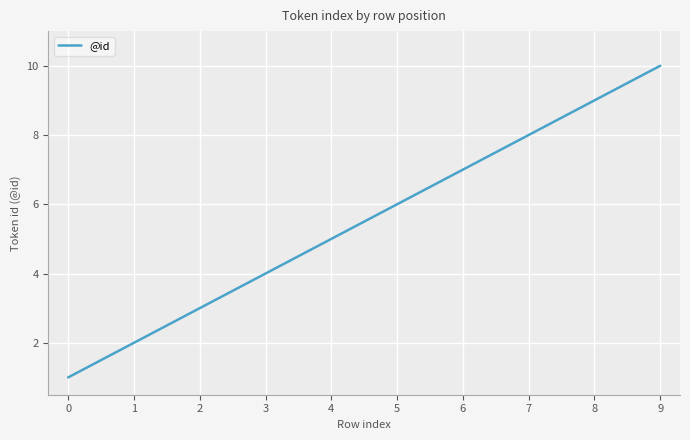

Is it true that the value at 4 is 5?

True